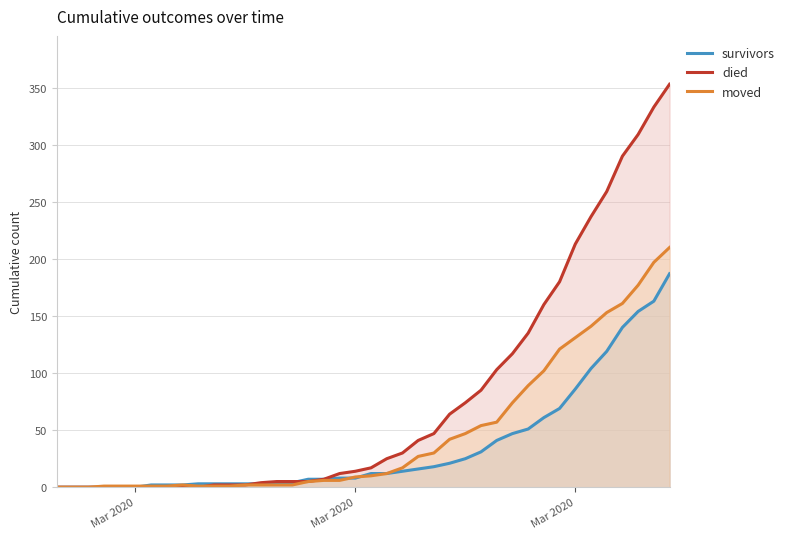

What are all the series names shown in the legend?

survivors, died, moved